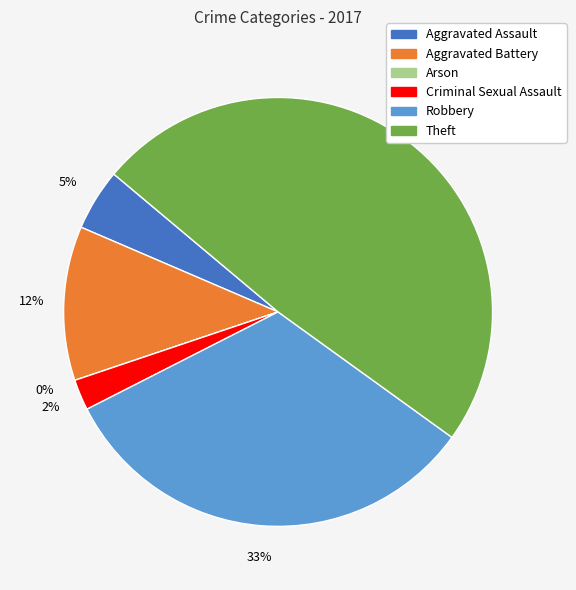

Rank the categories by value from lowest to highest.

Arson, Criminal Sexual Assault, Aggravated Assault, Aggravated Battery, Robbery, Theft